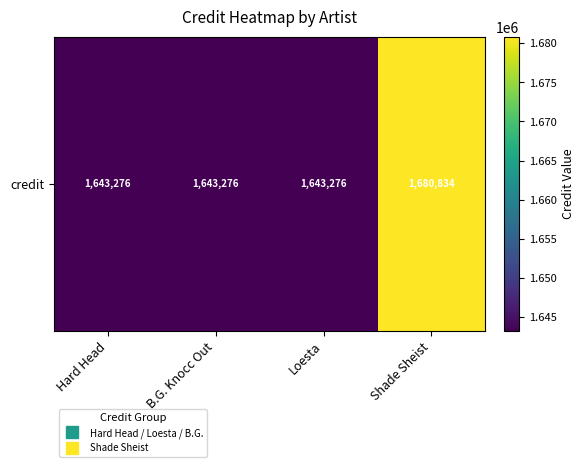

Approximately how many times larger is the value at B.G. Knocc Out compared to Hard Head?

1.0